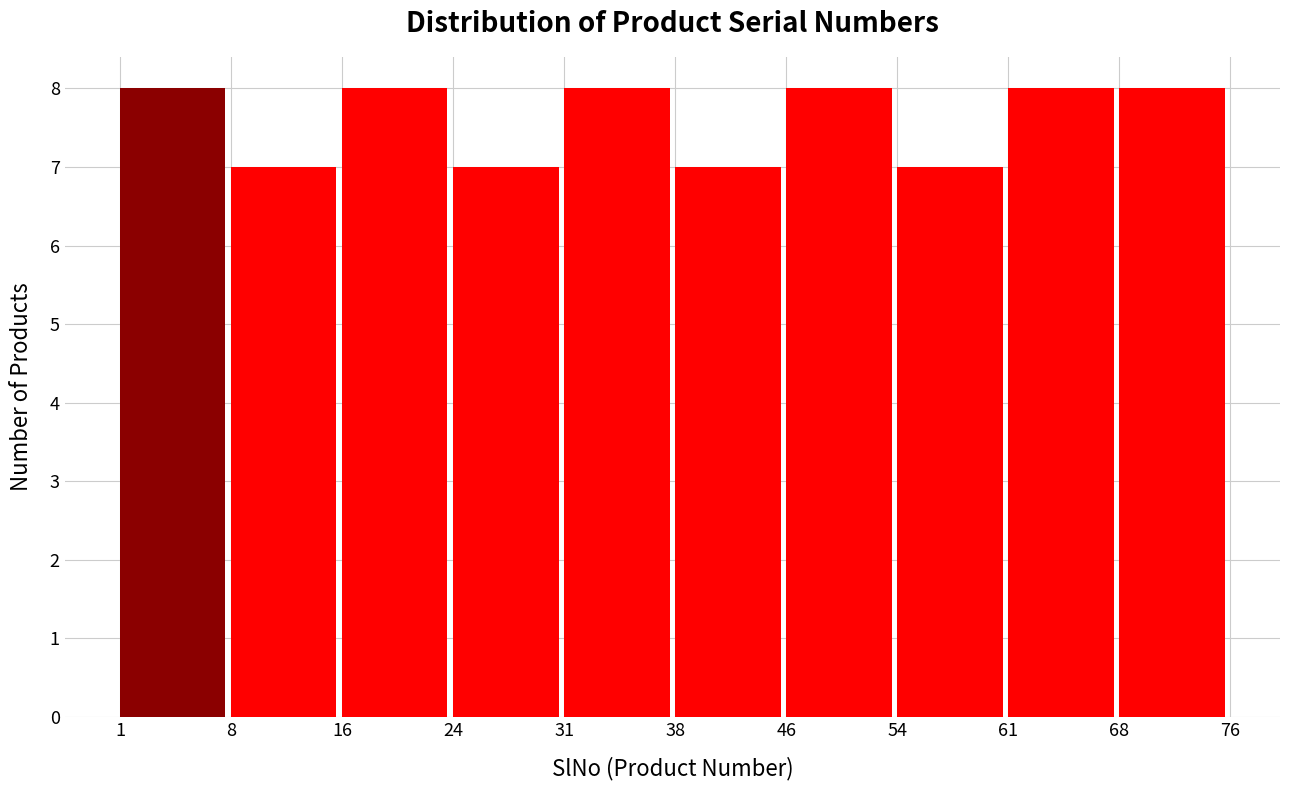

Reading left to right, transcribe this chart: for each bar, give the range it covers on the x-axis and its height. The values are not printed on the chart, so give them approximately, as read against the axis.

1 to 8: 8
8 to 16: 7
16 to 24: 8
24 to 31: 7
31 to 38: 8
38 to 46: 7
46 to 54: 8
54 to 61: 7
61 to 68: 8
68 to 76: 8